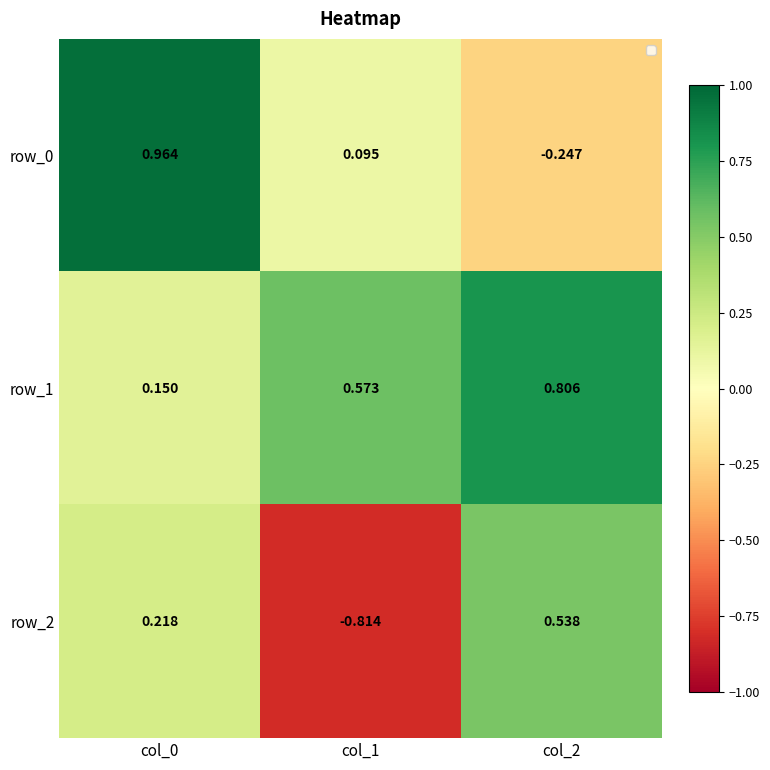

Reading left to right, what are all the values shown in this chart?

row_0: col_0=1.0	col_1=0.1	col_2=-0.2
row_1: col_0=0.1	col_1=0.6	col_2=0.8
row_2: col_0=0.2	col_1=-0.8	col_2=0.5